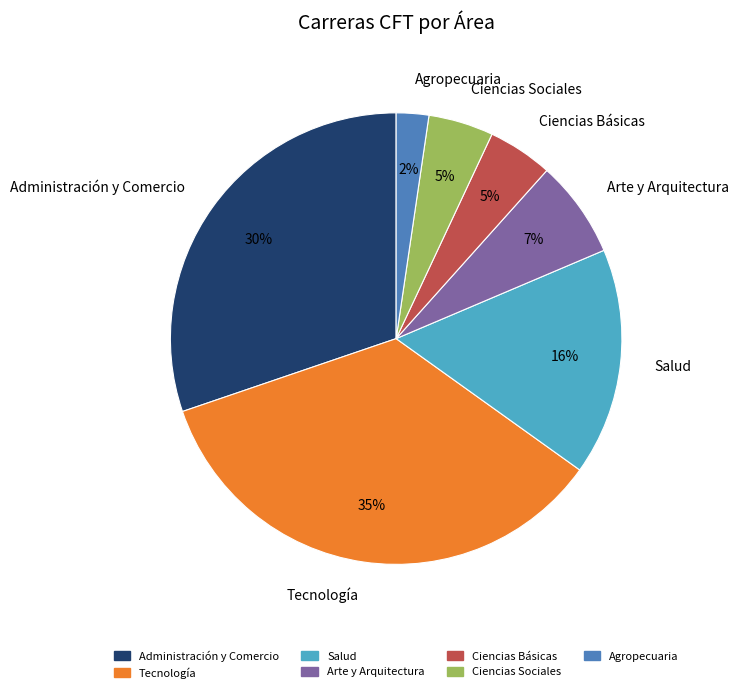

Is it true that Arte y Arquitectura is 19% of the pie?

False